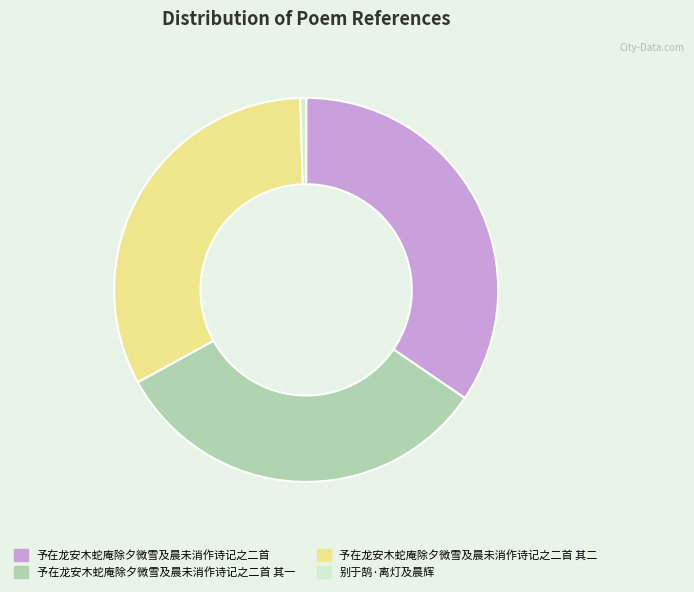

Combined, do 予在龙安木蛇庵除夕微雪及晨未消作诗记之二首 其二 and 予在龙安木蛇庵除夕微雪及晨未消作诗记之二首 其一 account for over 50%?

Yes